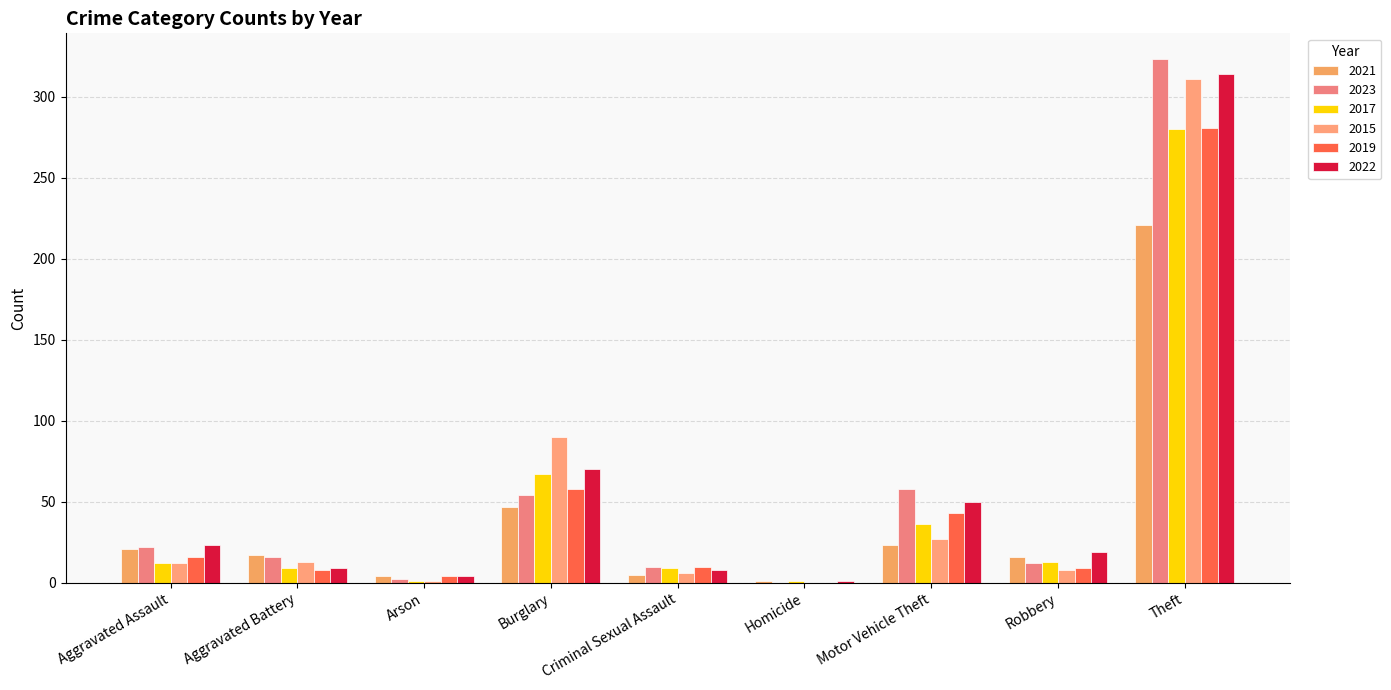

What is the maximum value for 2017?

280